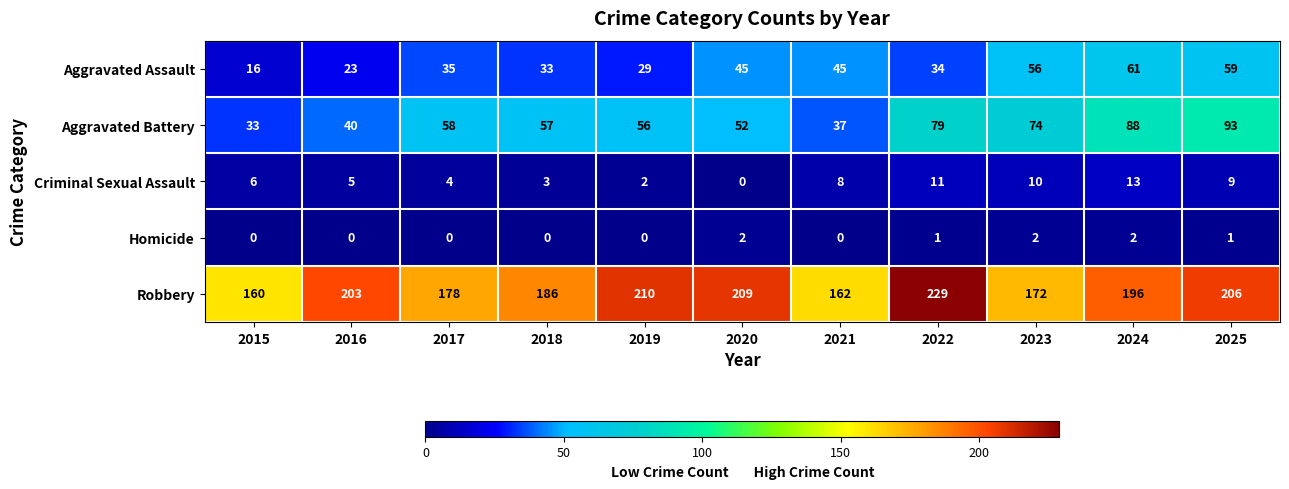

At which category does the chart reach its peak across all series?

2022